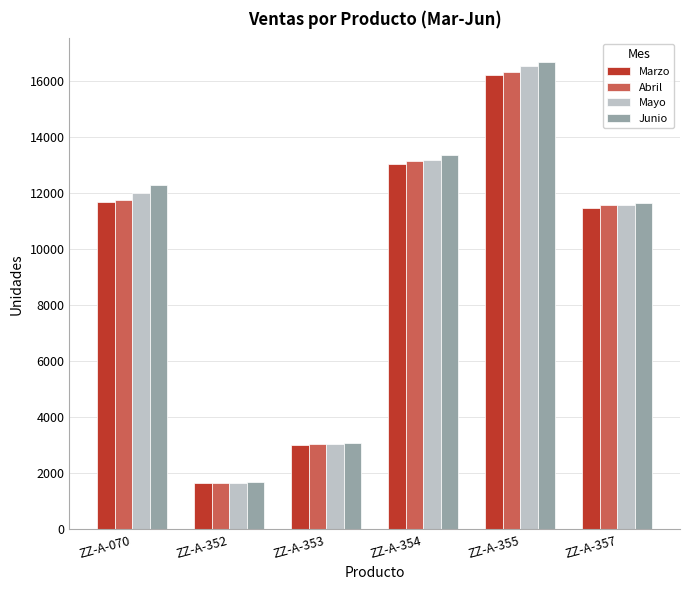

At which label does Junio reach its minimum?

ZZ-A-352